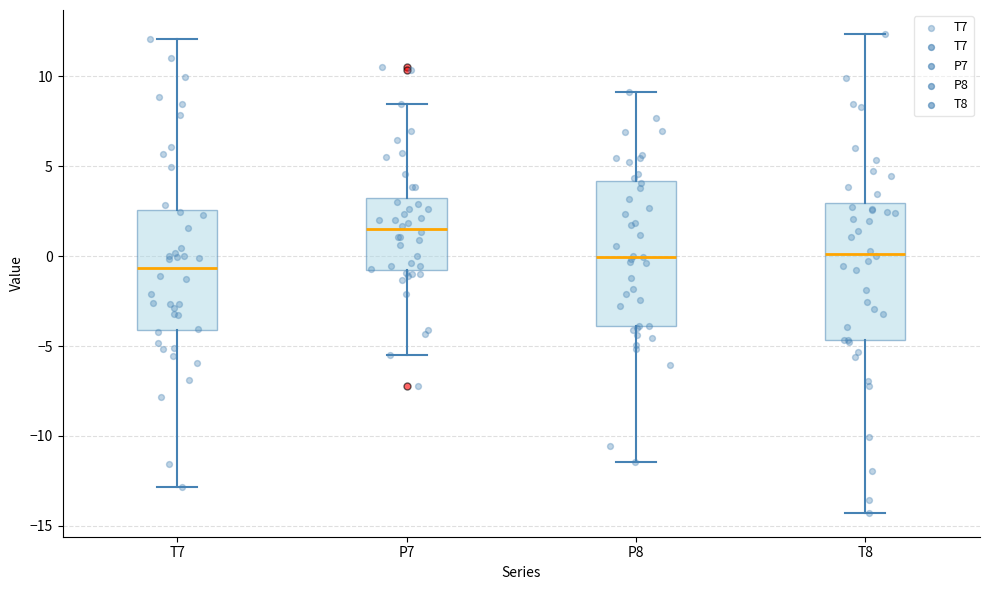

Which box has the highest median line?

P7